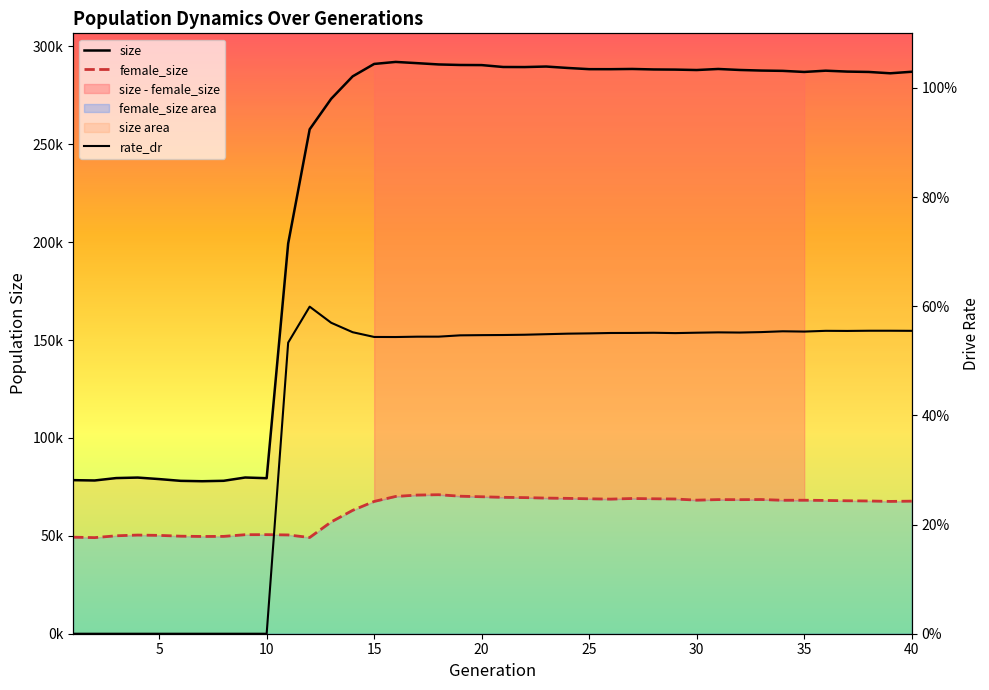

Count the number of categories in the chart.

40